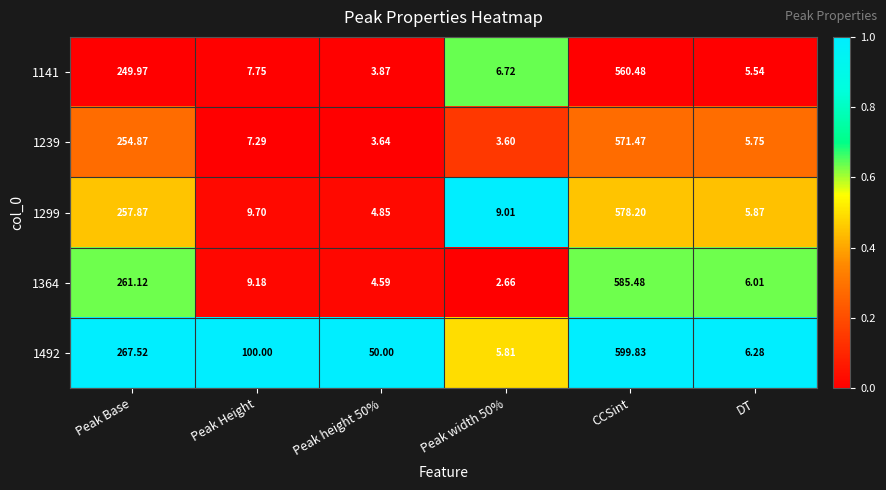

Where is 1364 nearest to the value 294?

Peak Base